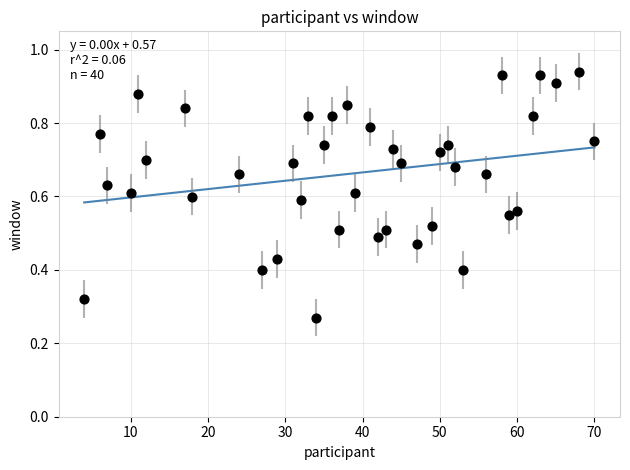

What is the range of X values (max minus min)?

66.0